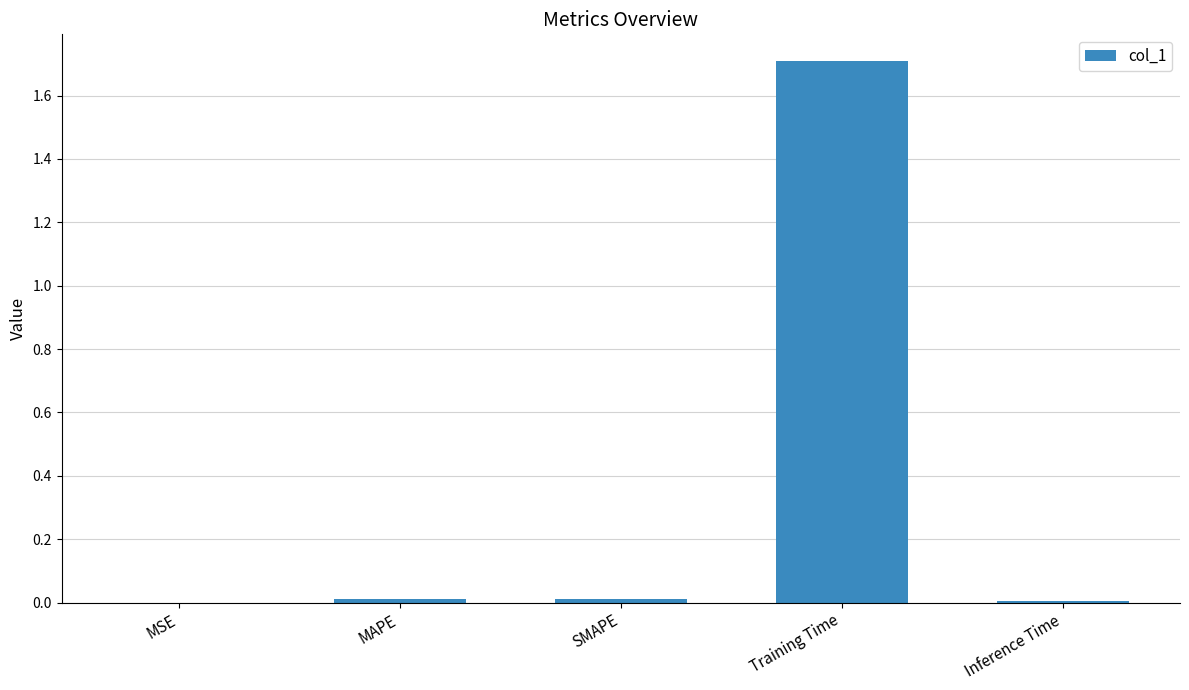

Between MAPE and Training Time, which is larger?

Training Time